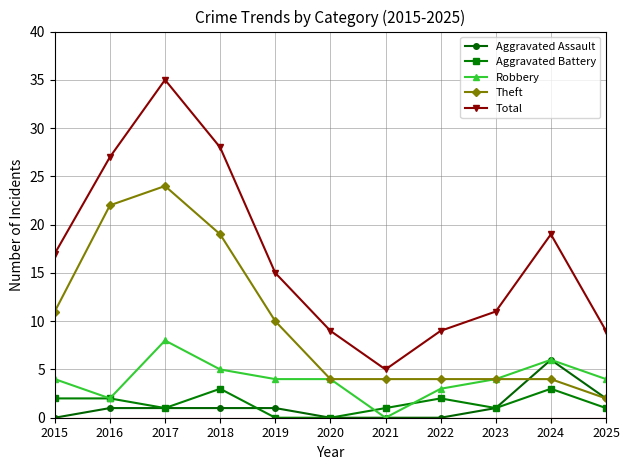

At which label does Total first exceed 15?

2015